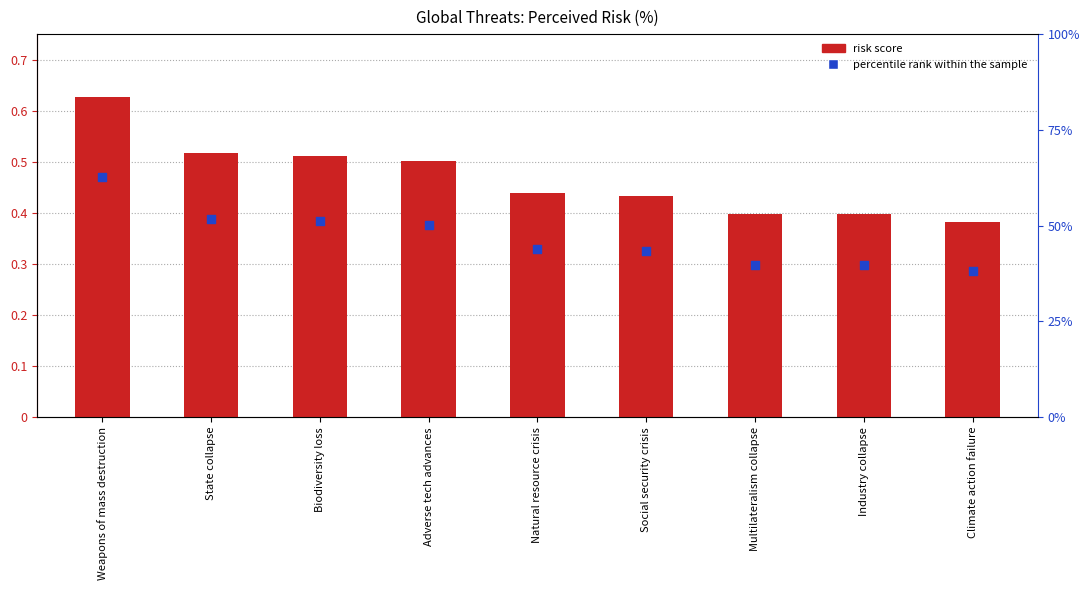

What is the total value across all series at Industry collapse?

0.8